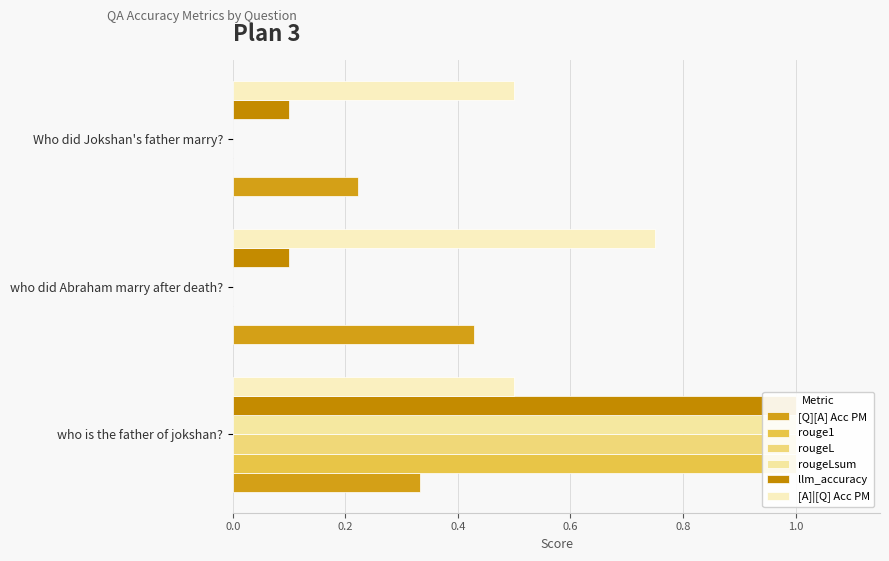

How many distinct data groups are displayed?

6